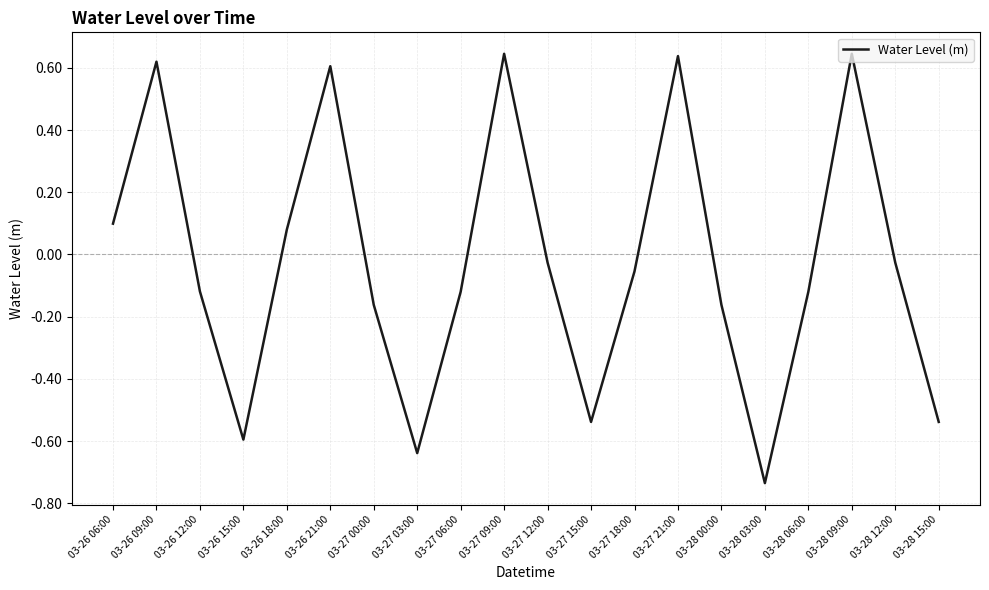

What is the difference between the values at 03-27 03:00 and 03-27 06:00?

0.5